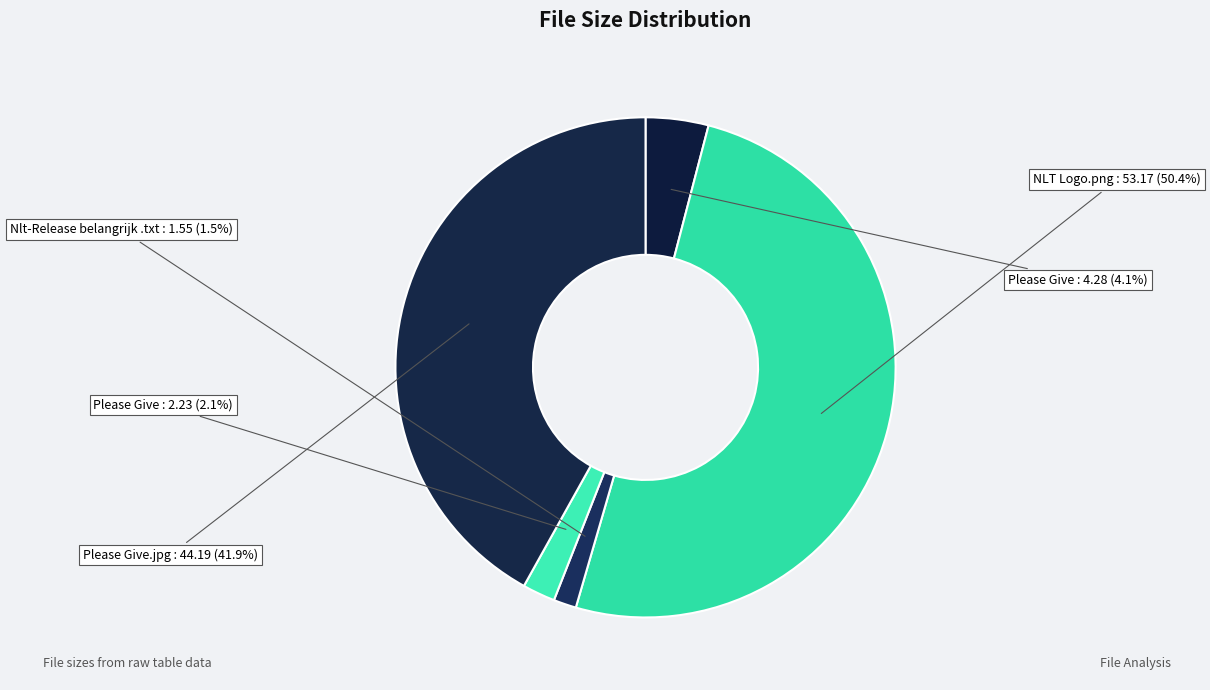

How many segments does this pie chart have?

5